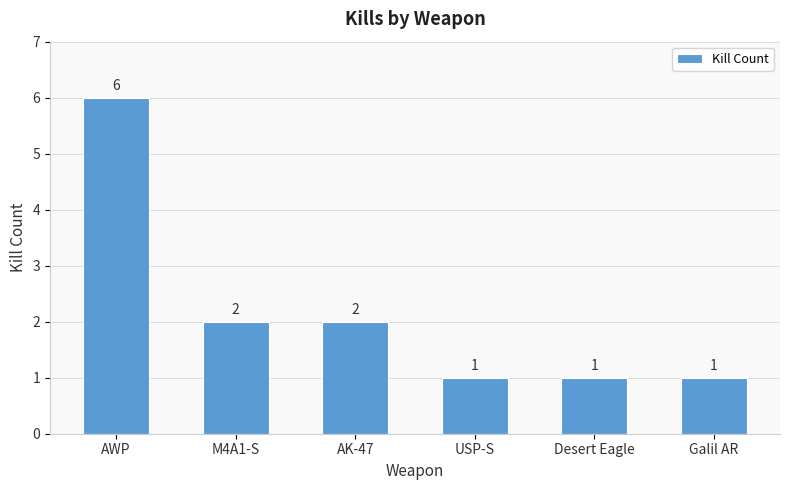

Which label corresponds to the largest value in the chart?

AWP